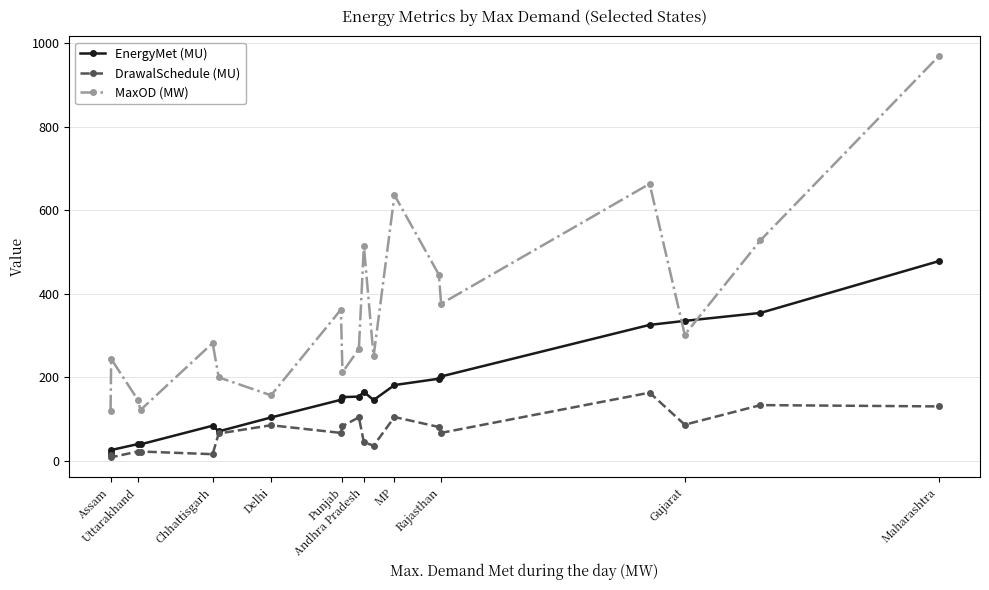

At how many categories does at least one series exceed 236?

13